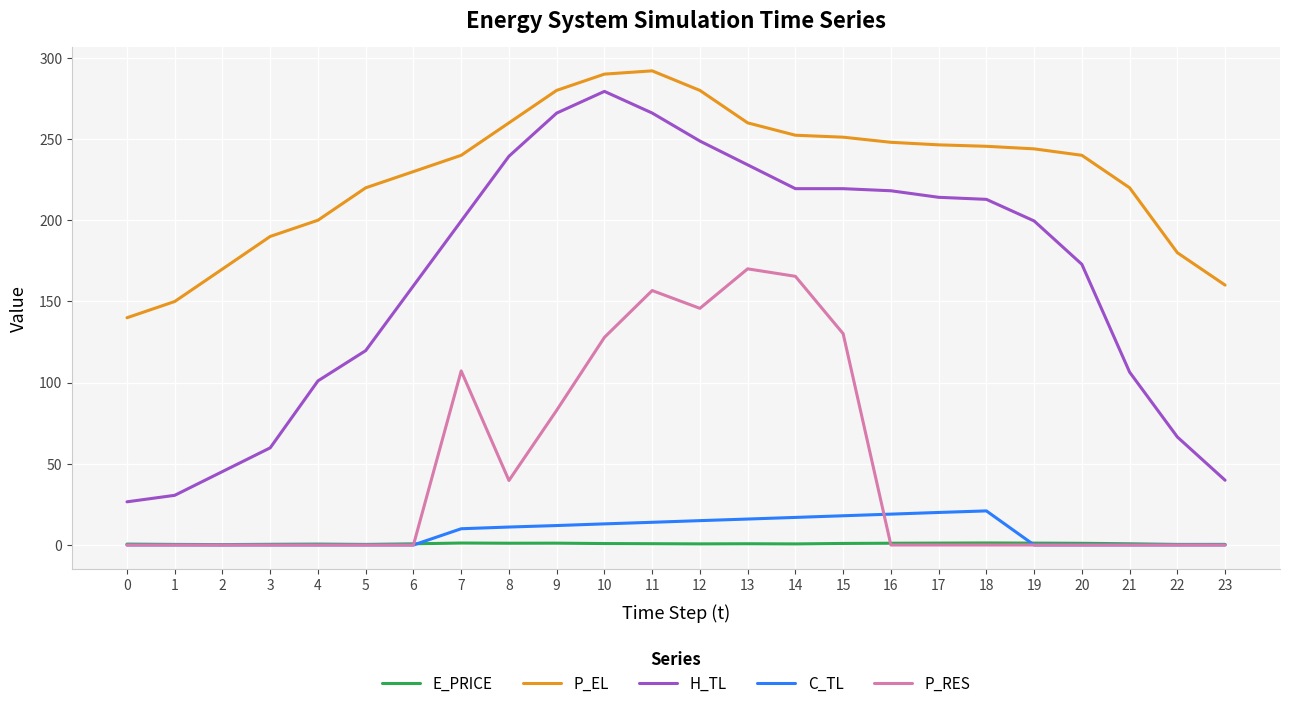

List the series in order of their peak value, highest first.

P_EL, H_TL, P_RES, C_TL, E_PRICE